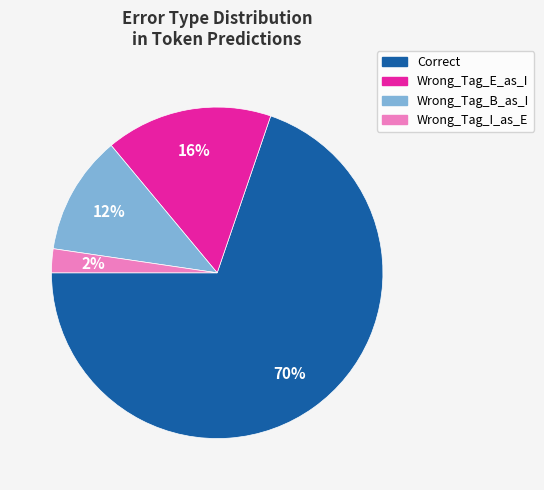

Approximately how many times larger is the value at Wrong_Tag_I_as_E compared to Wrong_Tag_E_as_I?

0.1